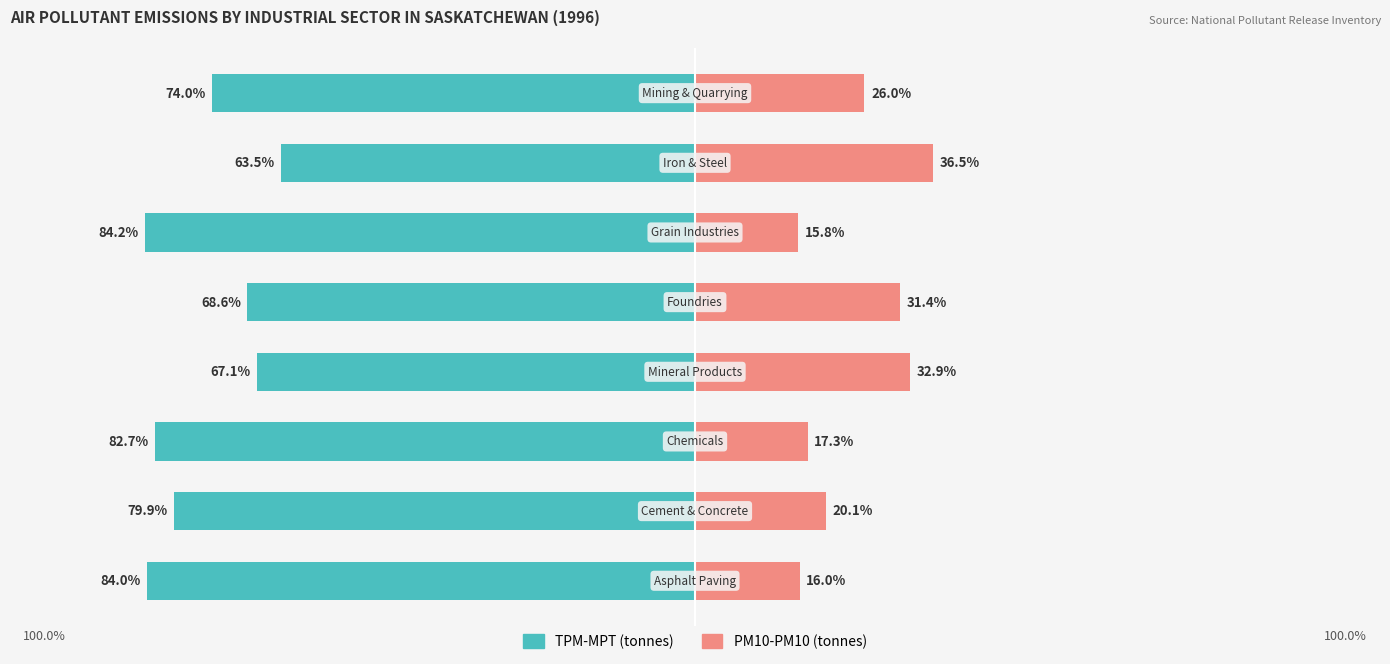

Reading left to right, list all the values displayed in this chart.

TPM-MPT: 0=-84.0	1=-79.9	2=-82.7	3=-67.1	4=-68.6	5=-84.2	6=-63.5	7=-74.0
PM10-PM10: 0=16.0	1=20.1	2=17.3	3=32.9	4=31.4	5=15.8	6=36.5	7=26.0